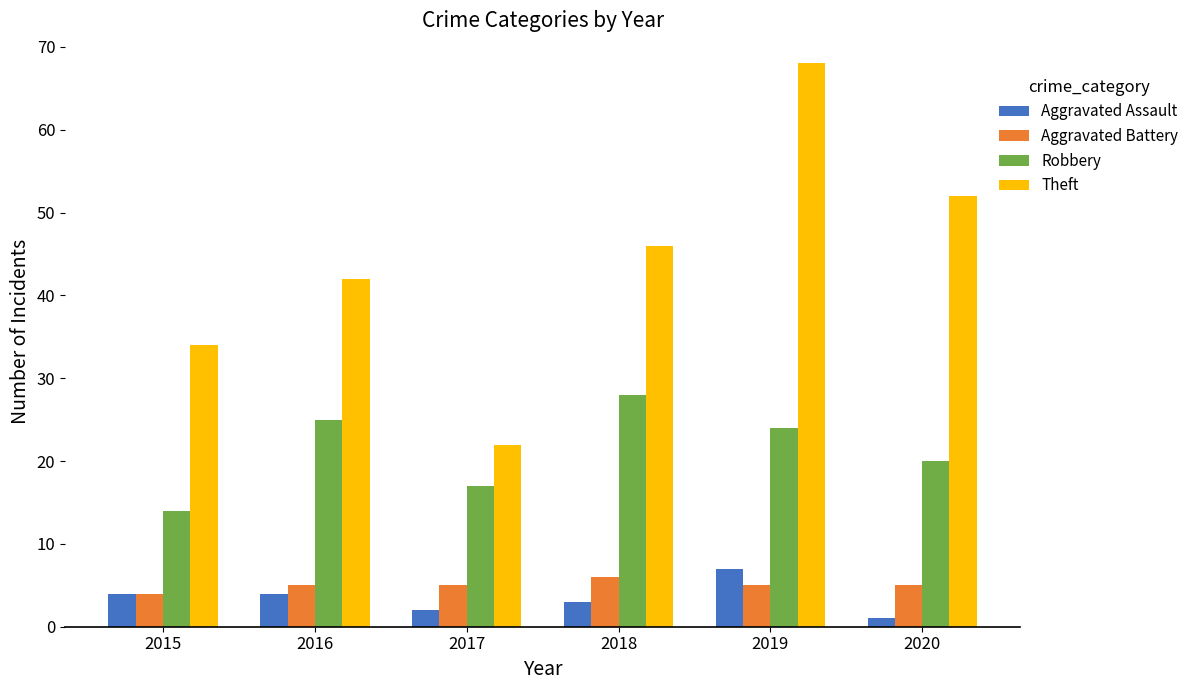

At which label does Aggravated Assault reach its peak?

2019